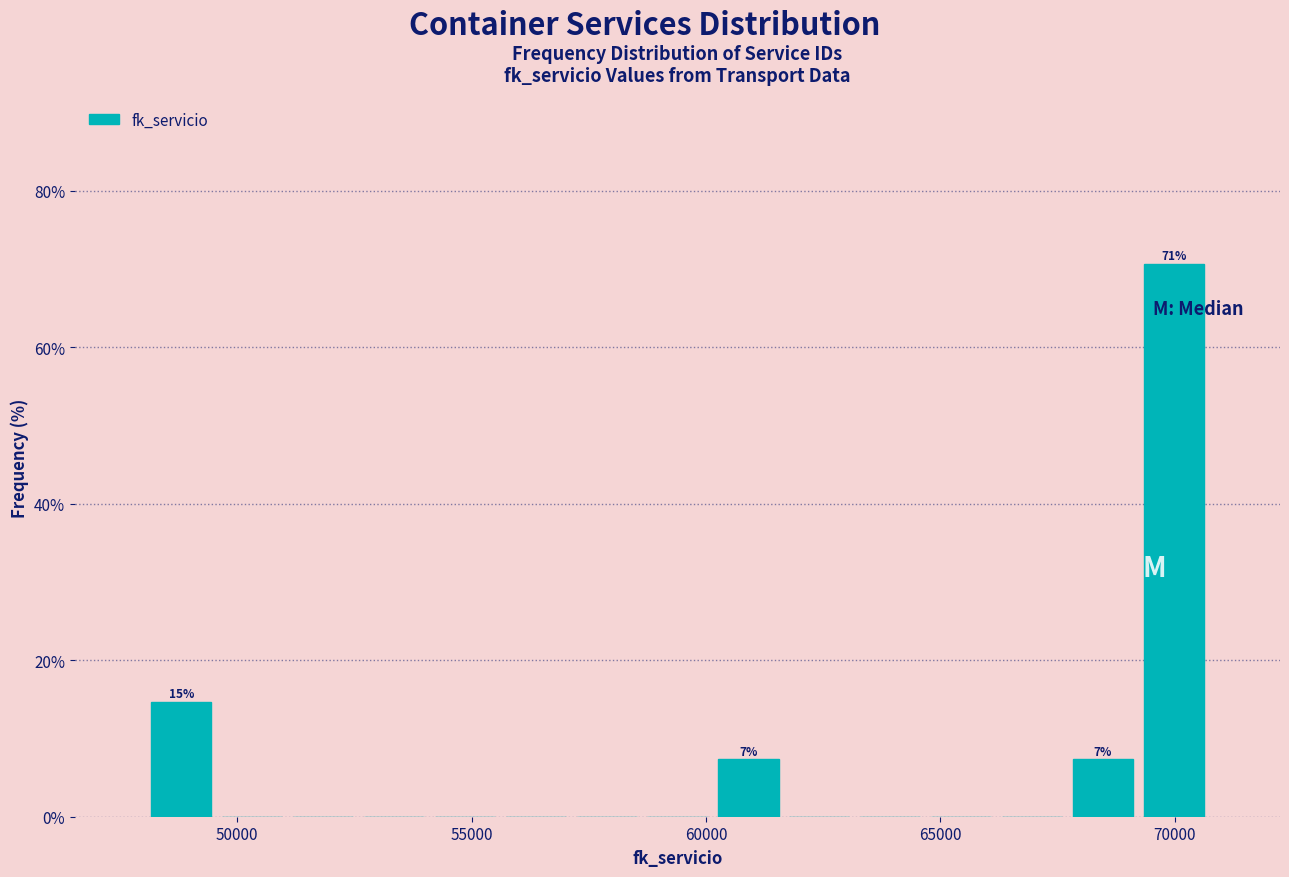

Around what value on the x-axis is the tallest bar? Give the approximate position of its centre, as read against the axis.

70000